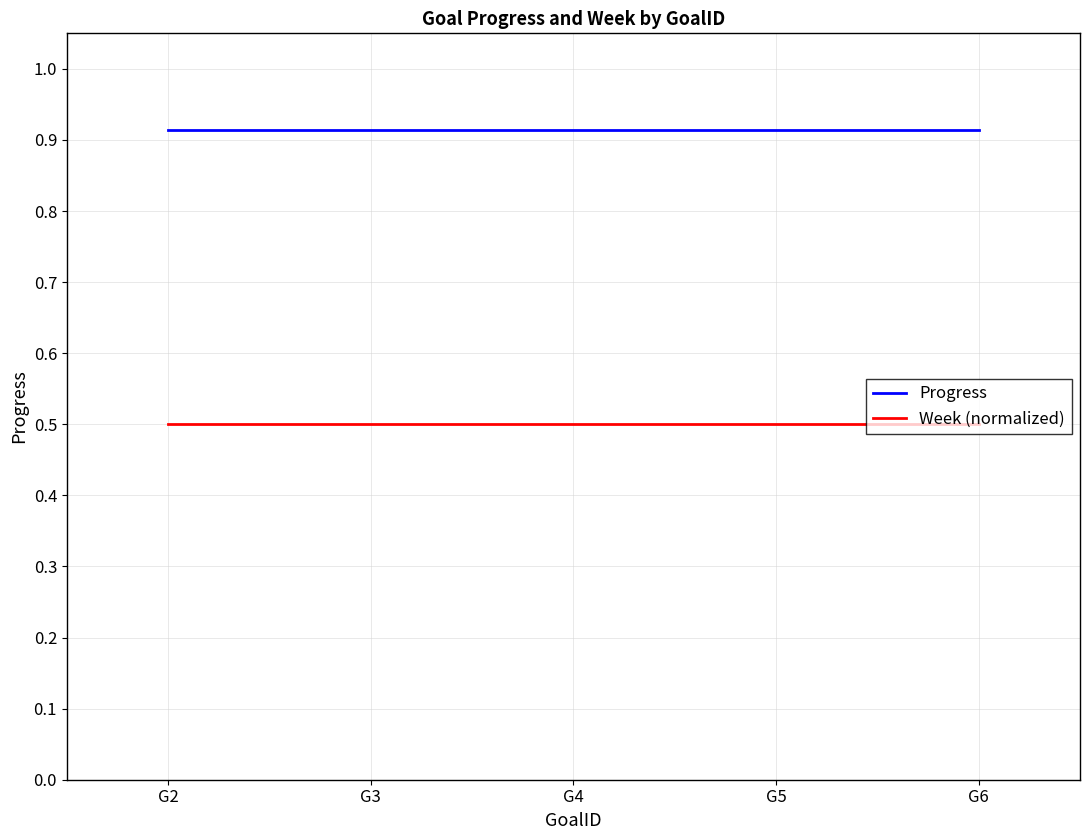

Is the value of Week (normalized) at G4 greater than the value of Progress at G6?

No